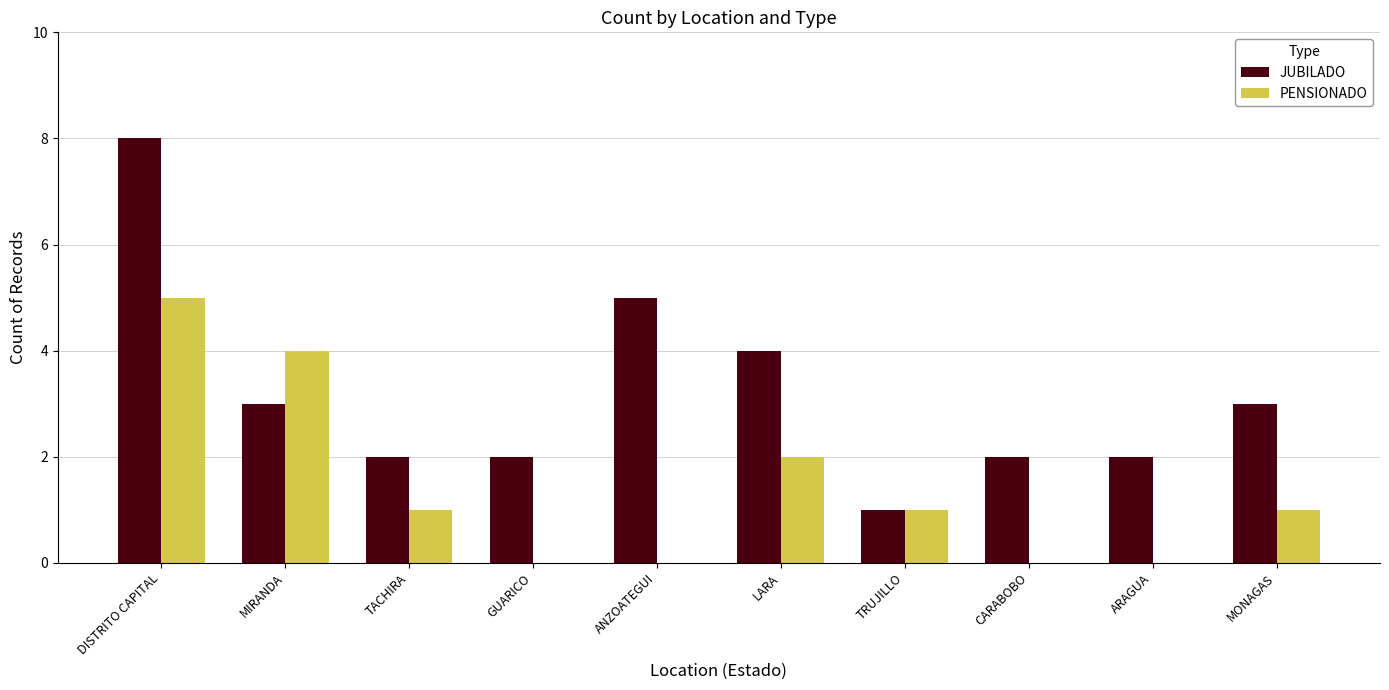

What is the sum of the PENSIONADO values at MIRANDA and DISTRITO CAPITAL?

9